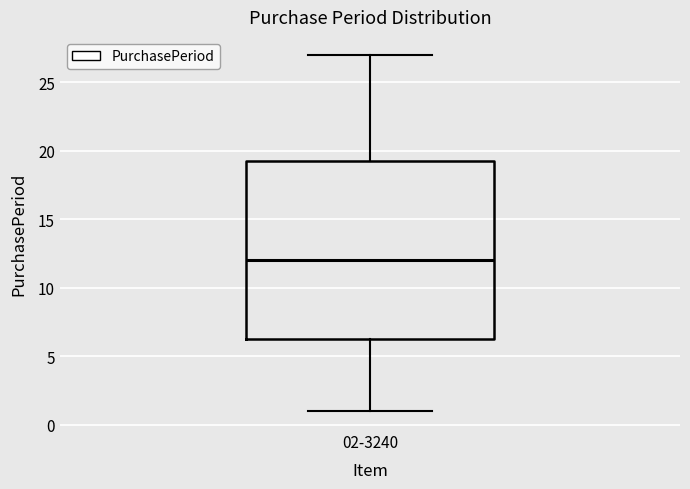

Where does the median line of the box for 02-3240 sit on the y-axis? The values are not printed on the chart, so give them approximately, as read against the axis.

12.0